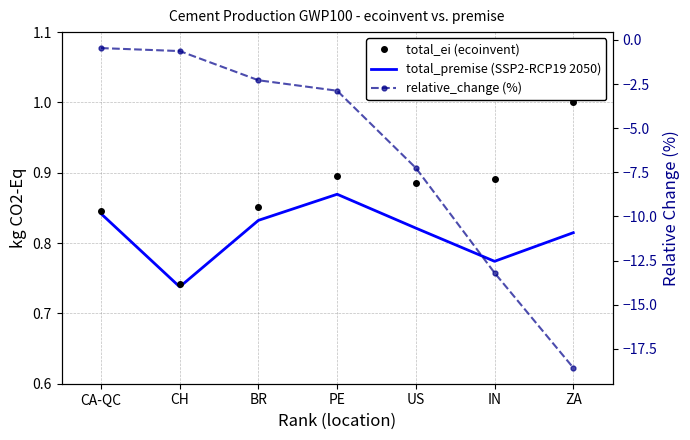

True or false: relative_change (%) has more than 1 points higher than both neighbors.

False